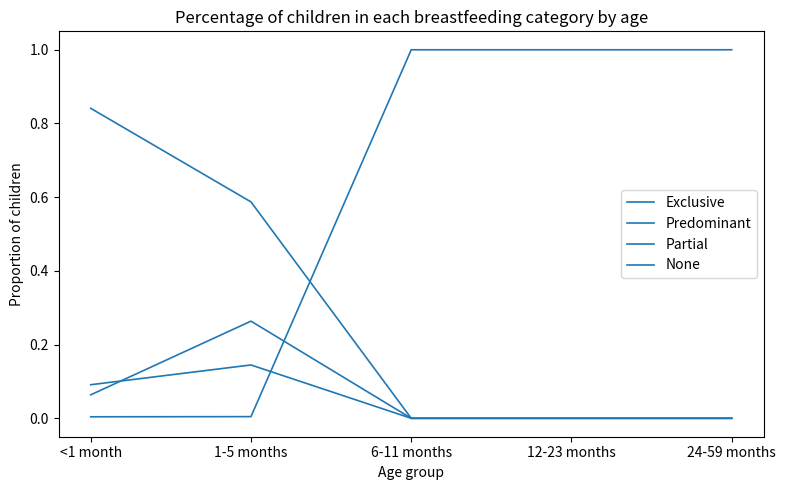

At <1 month, list the series in order from smallest to largest.

None, Partial, Predominant, Exclusive